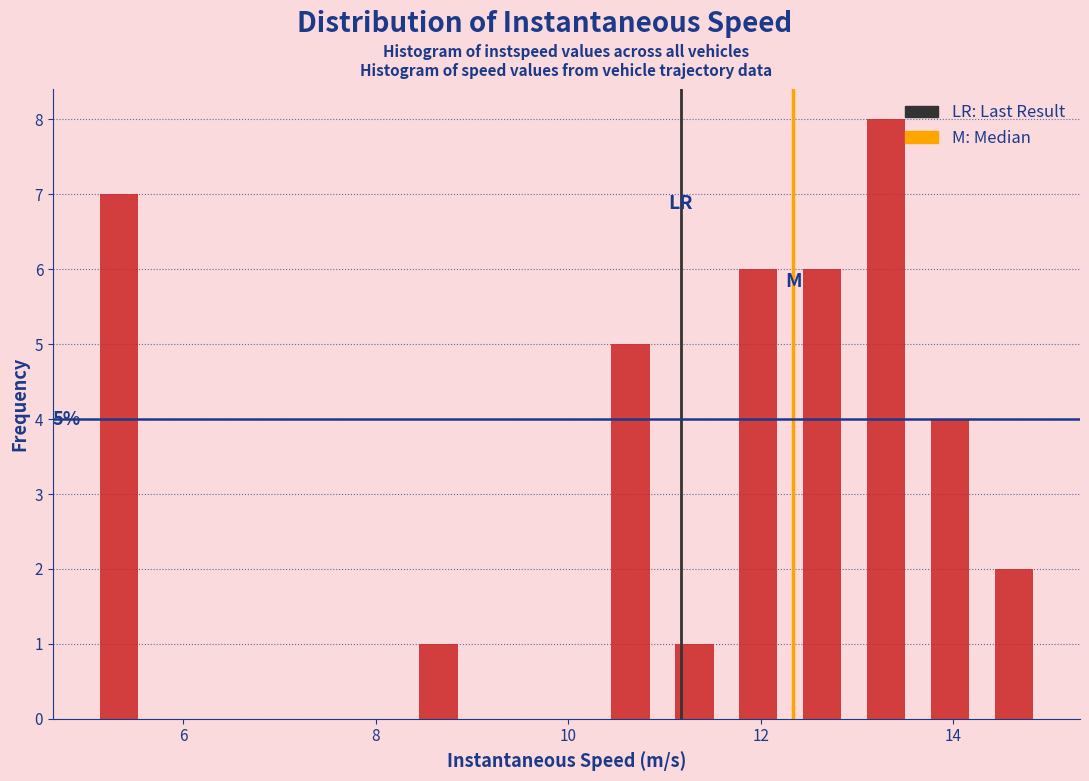

Around what value on the x-axis is the tallest bar? Give the approximate position of its centre, as read against the axis.

13.4